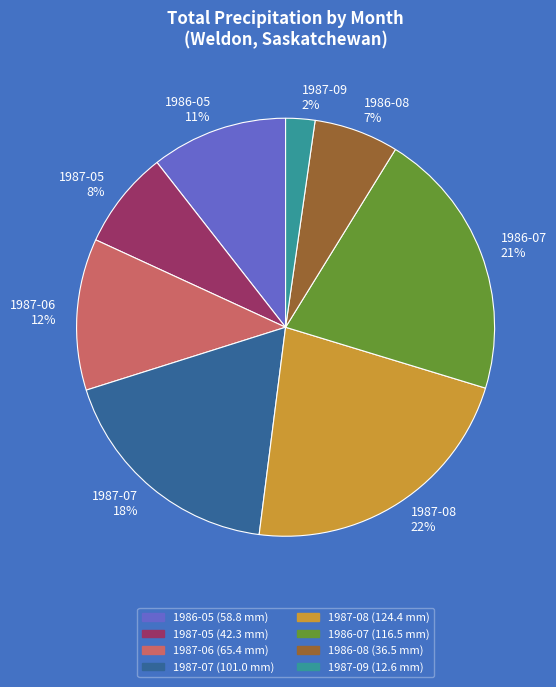

Which slice is the largest?

1987-08